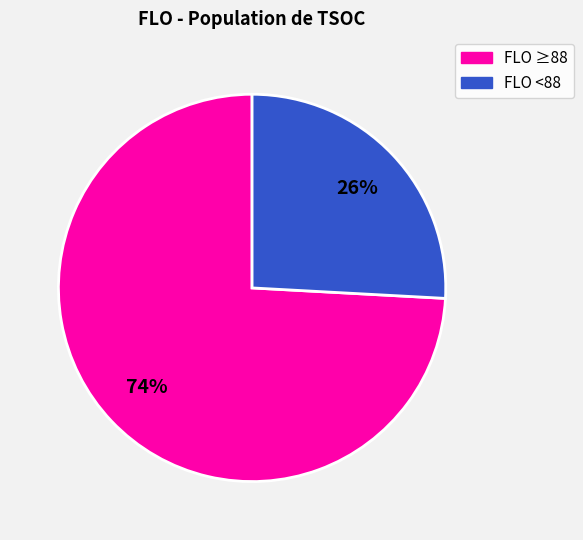

To the nearest percent, what is the average slice percentage?

50%